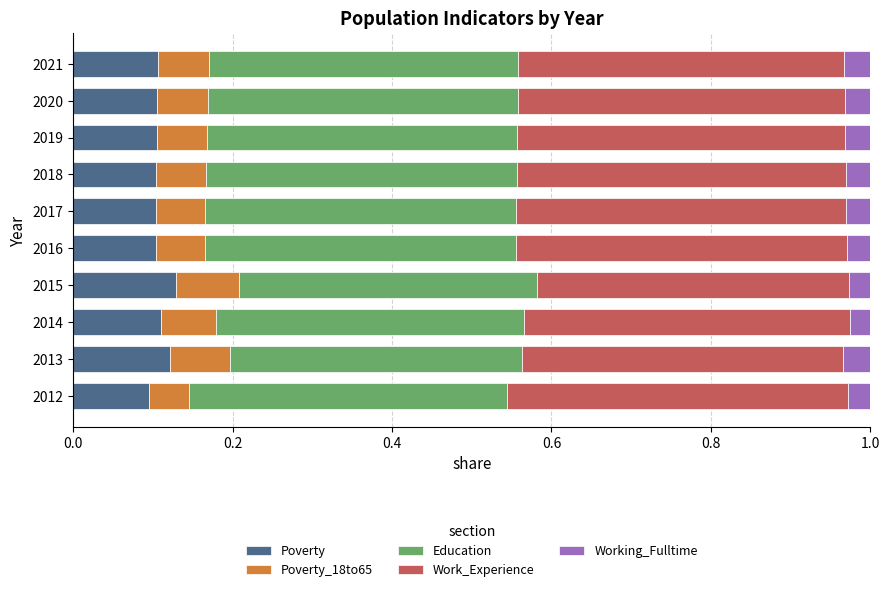

What is the total value across all series at 2016?

1.0